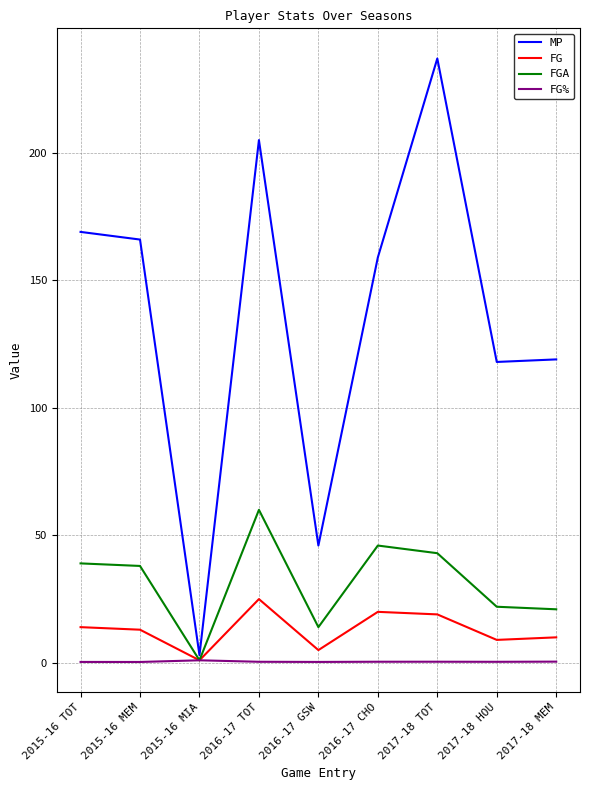

Which series changed the most between 2016-17 TOT and 2016-17 CHO?

MP